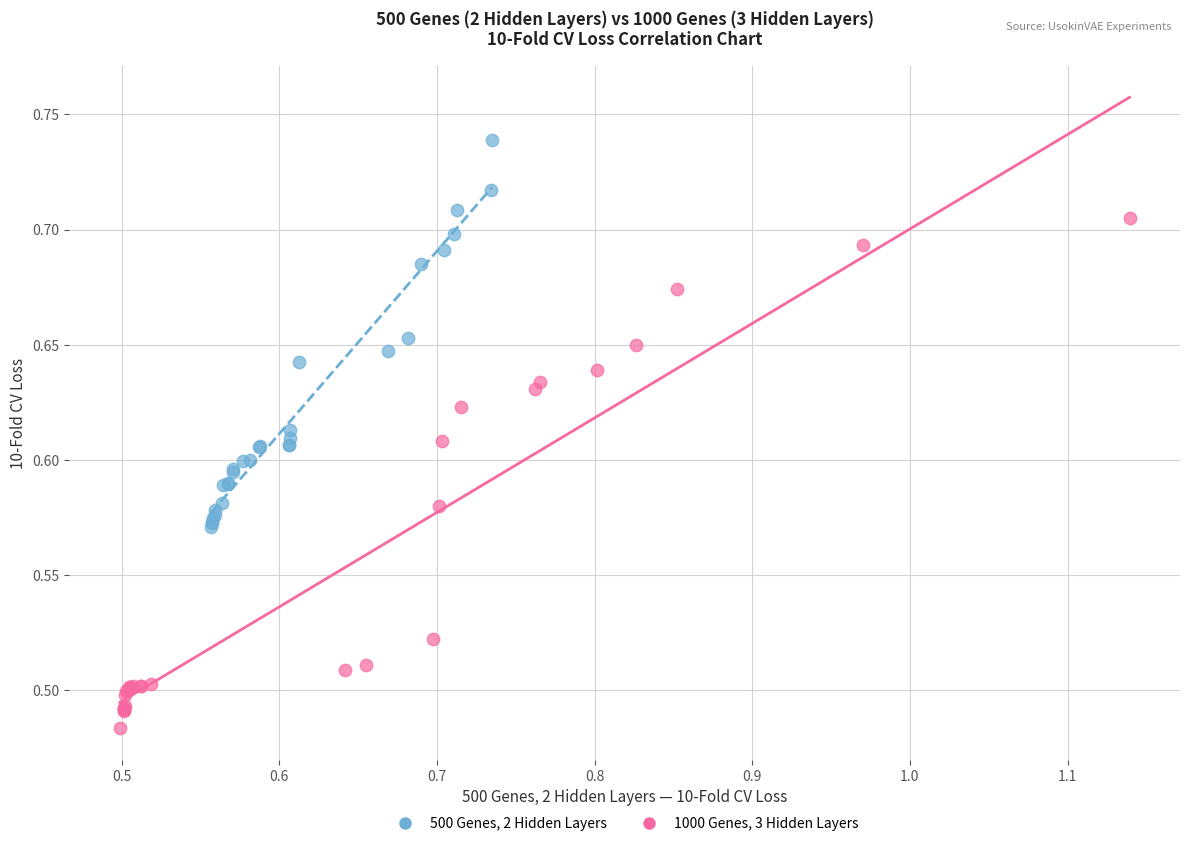

Which series contains the lowest Y value?

1000 Genes, 3 Hidden Layers